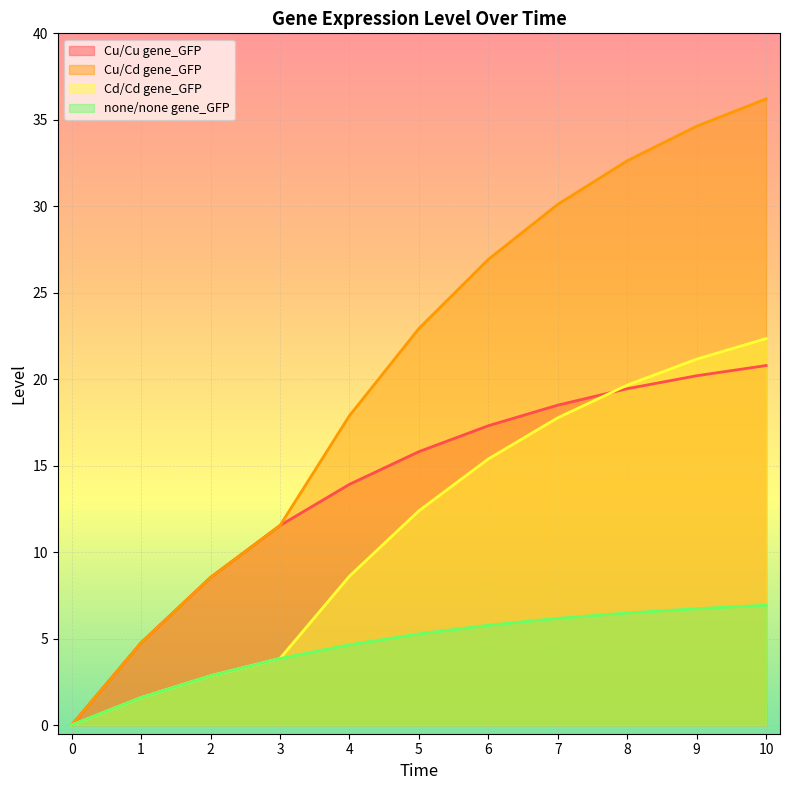

List the labels in order of Cd/Cd gene_GFP value, smallest first.

0, 1, 2, 3, 4, 5, 6, 7, 8, 9, 10